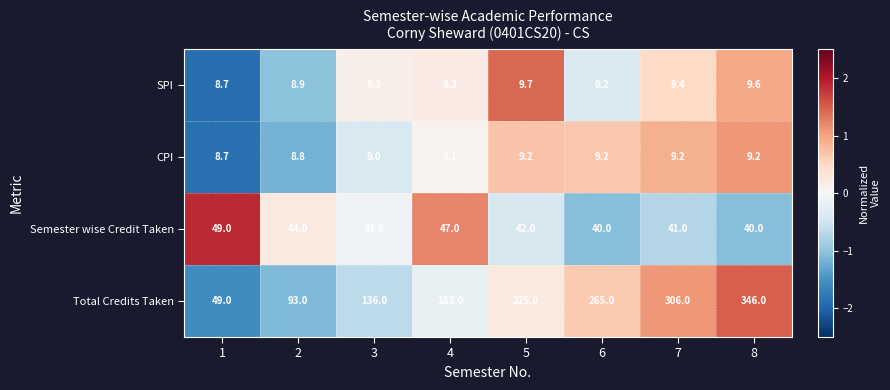

What is the maximum value shown in the chart?

346.0